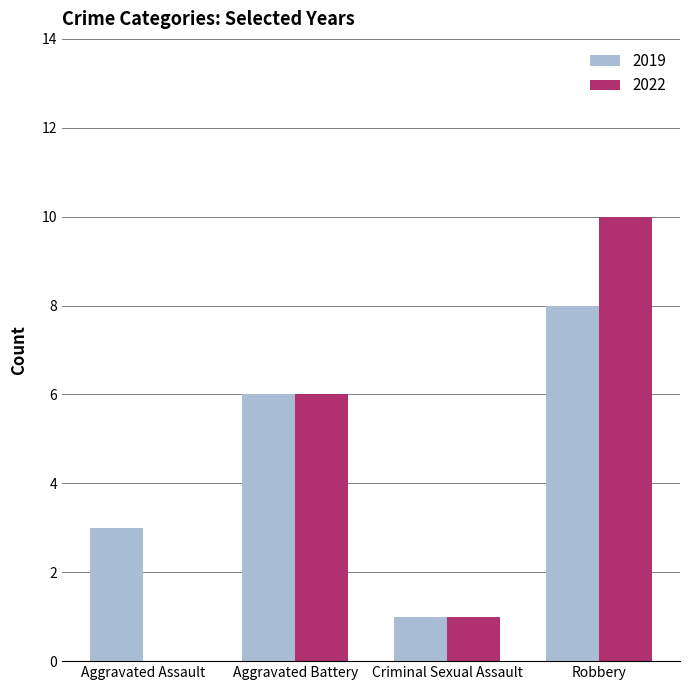

What is the greatest value displayed?

10